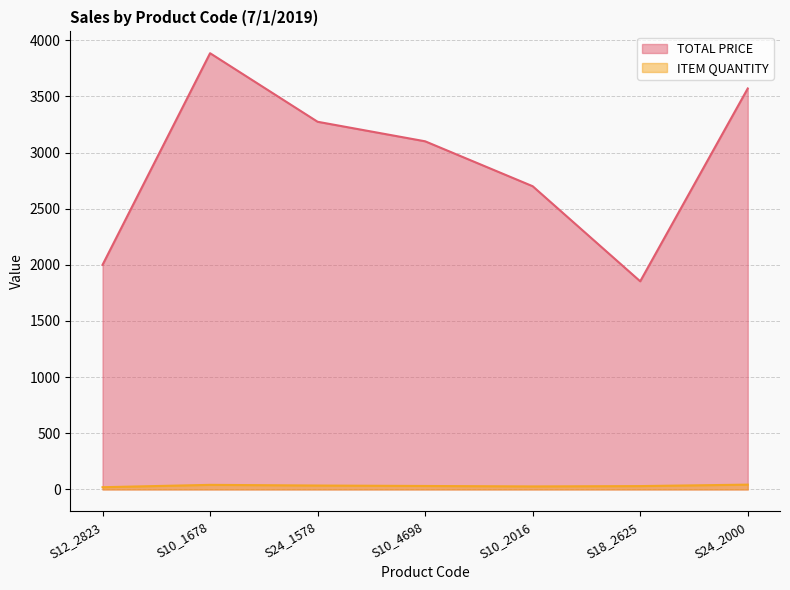

What value does the TOTAL PRICE series have at S24_2000?

3570.3